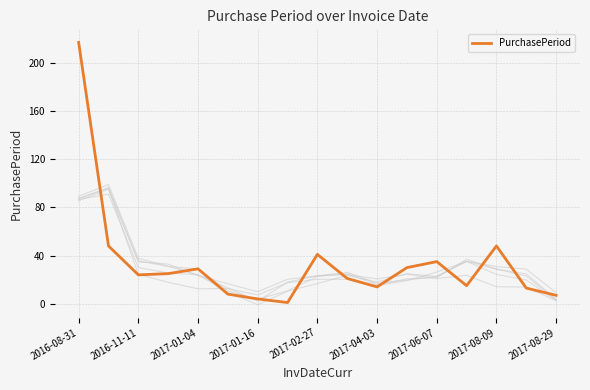

Is it true that PurchasePeriod equals 28 at 2017-08-09?

False